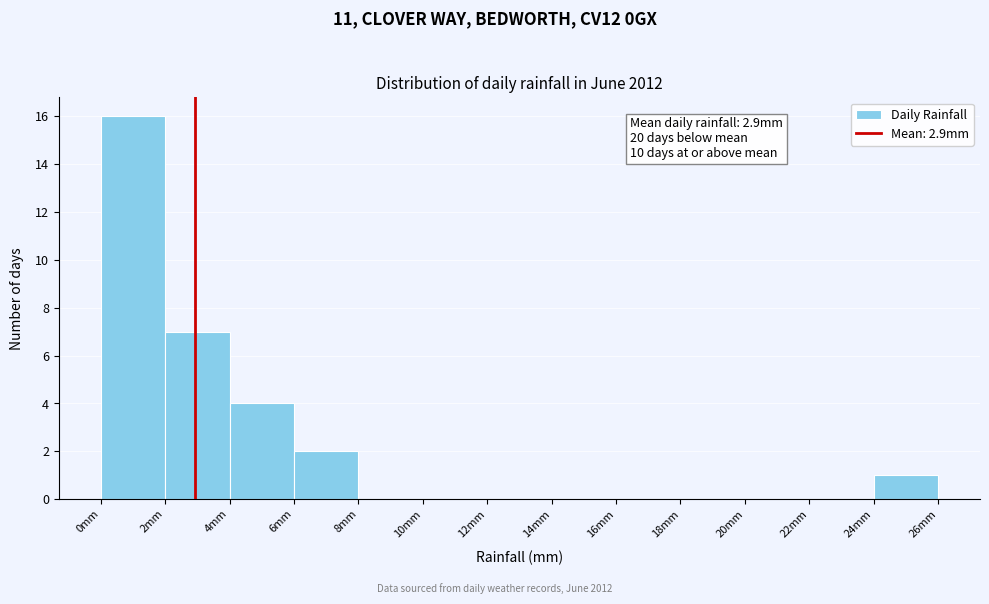

Over which range of the x-axis is the bar tallest?

0 to 2